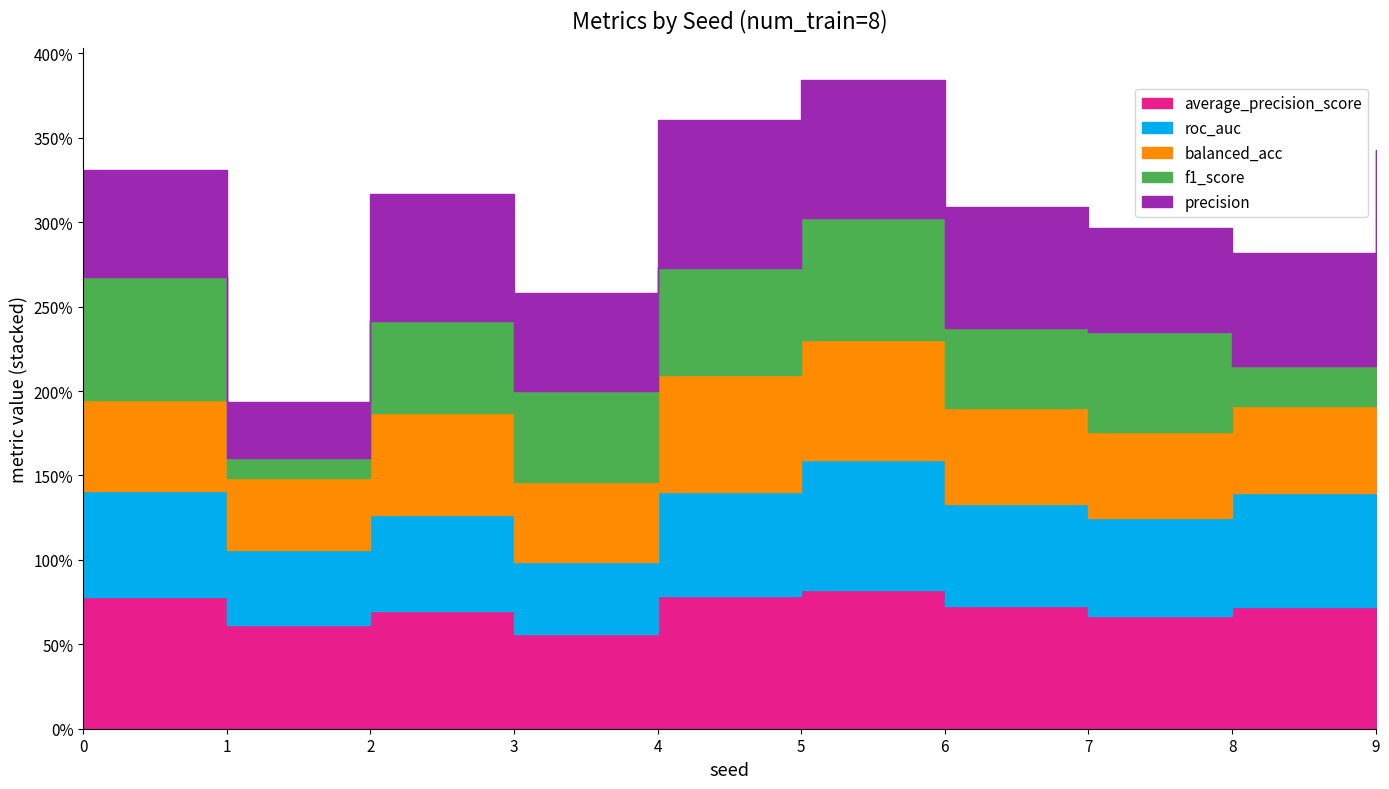

The f1_score series shows 0.6 at 7. True or false?

True